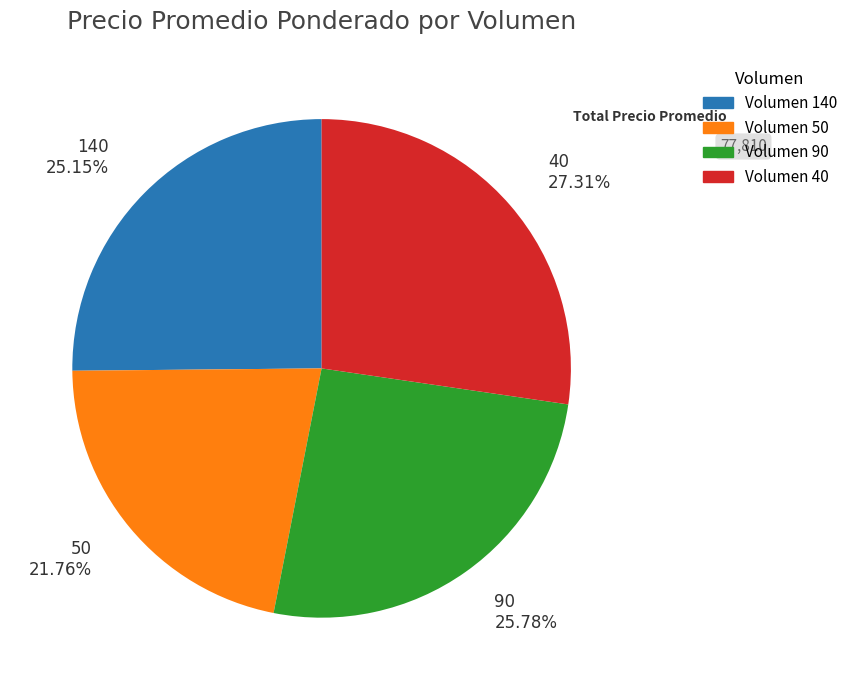

Is there any slice that represents more than half of the pie?

No